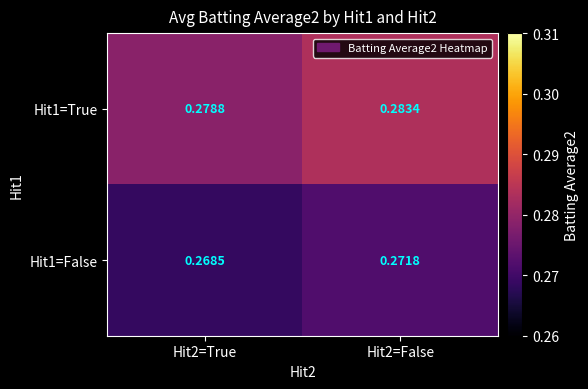

Which series changed the most between Hit2=True and Hit2=False?

Hit1=True